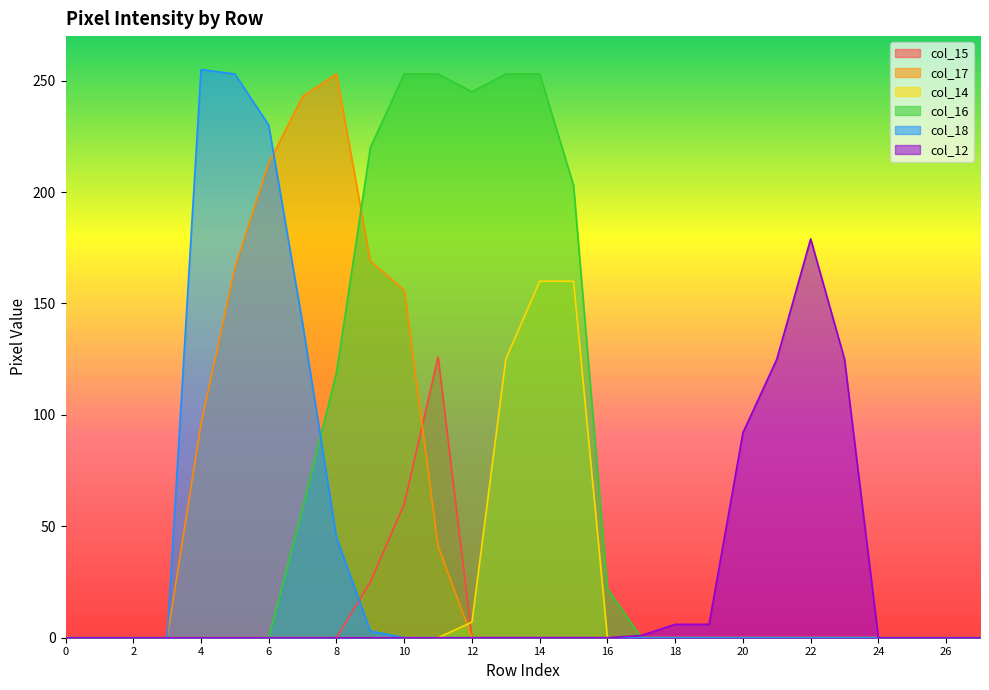

List the labels in order of col_16 value, largest first.

10, 11, 13, 14, 12, 9, 15, 8, 7, 16, 0, 1, 2, 3, 4, 5, 6, 17, 18, 19, 20, 21, 22, 23, 24, 25, 26, 27